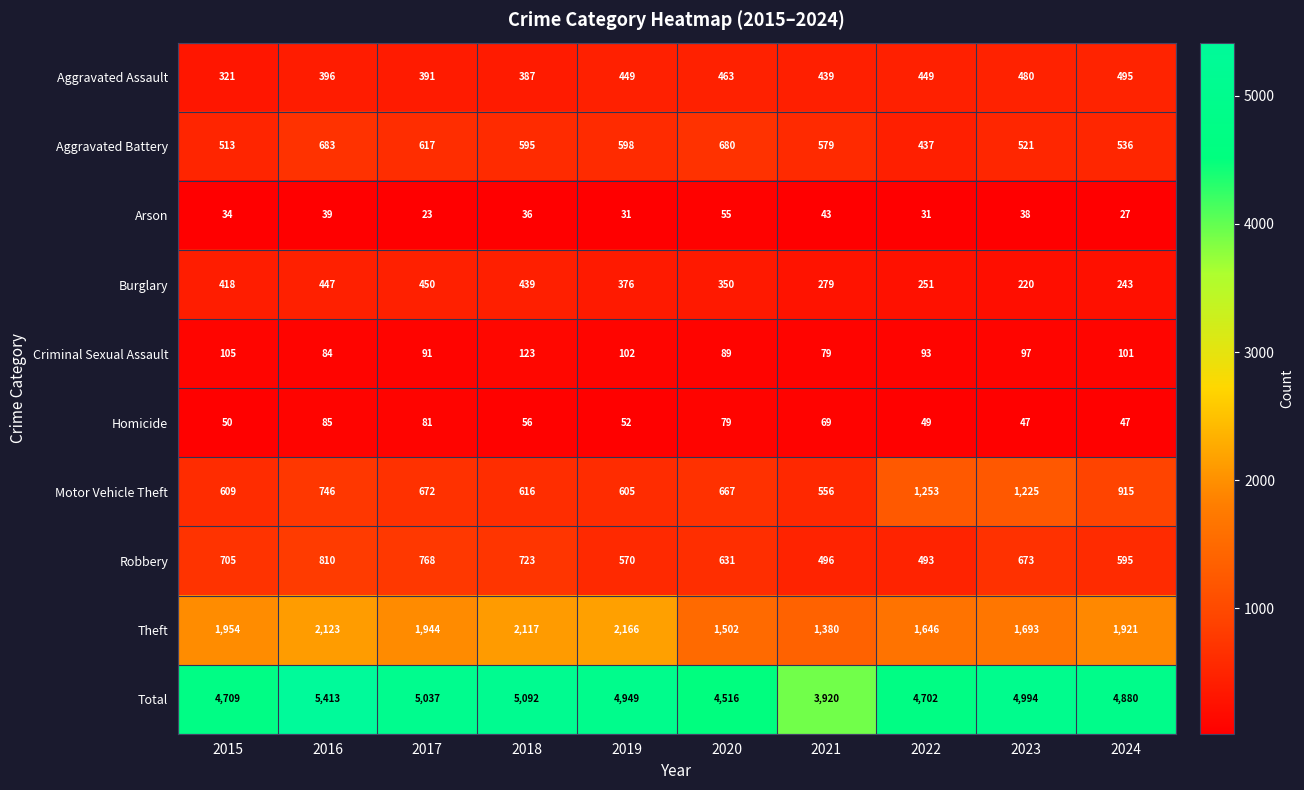

Where does the Total series first go above 4949?

2016